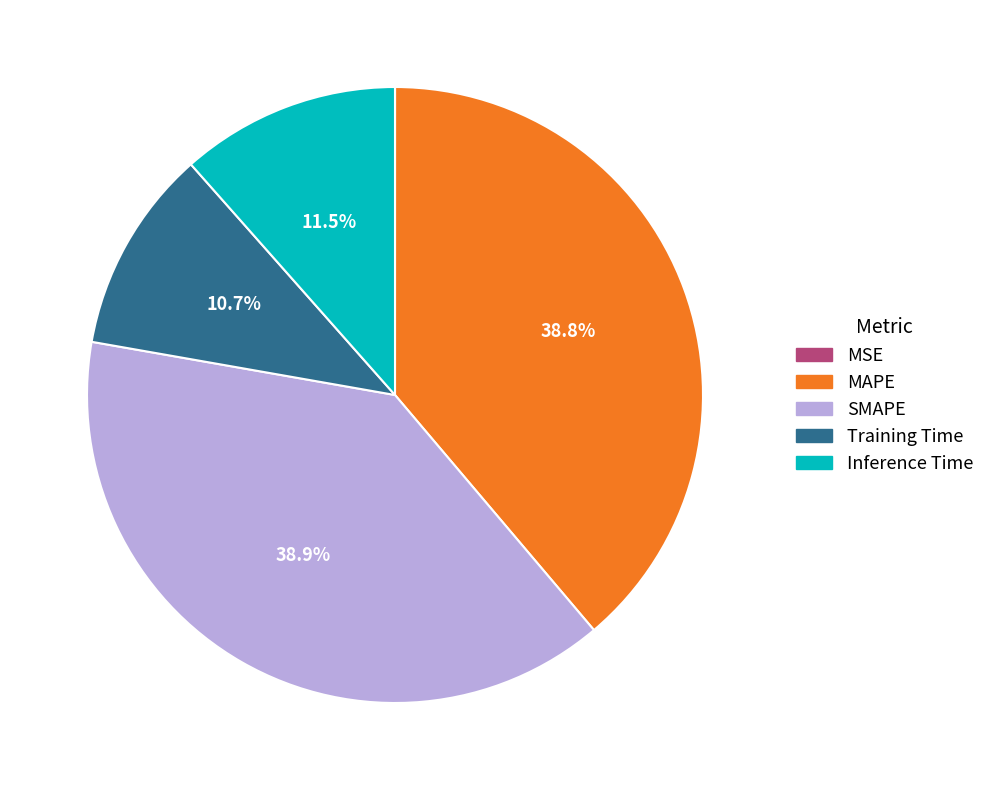

Does any single category account for the majority?

No